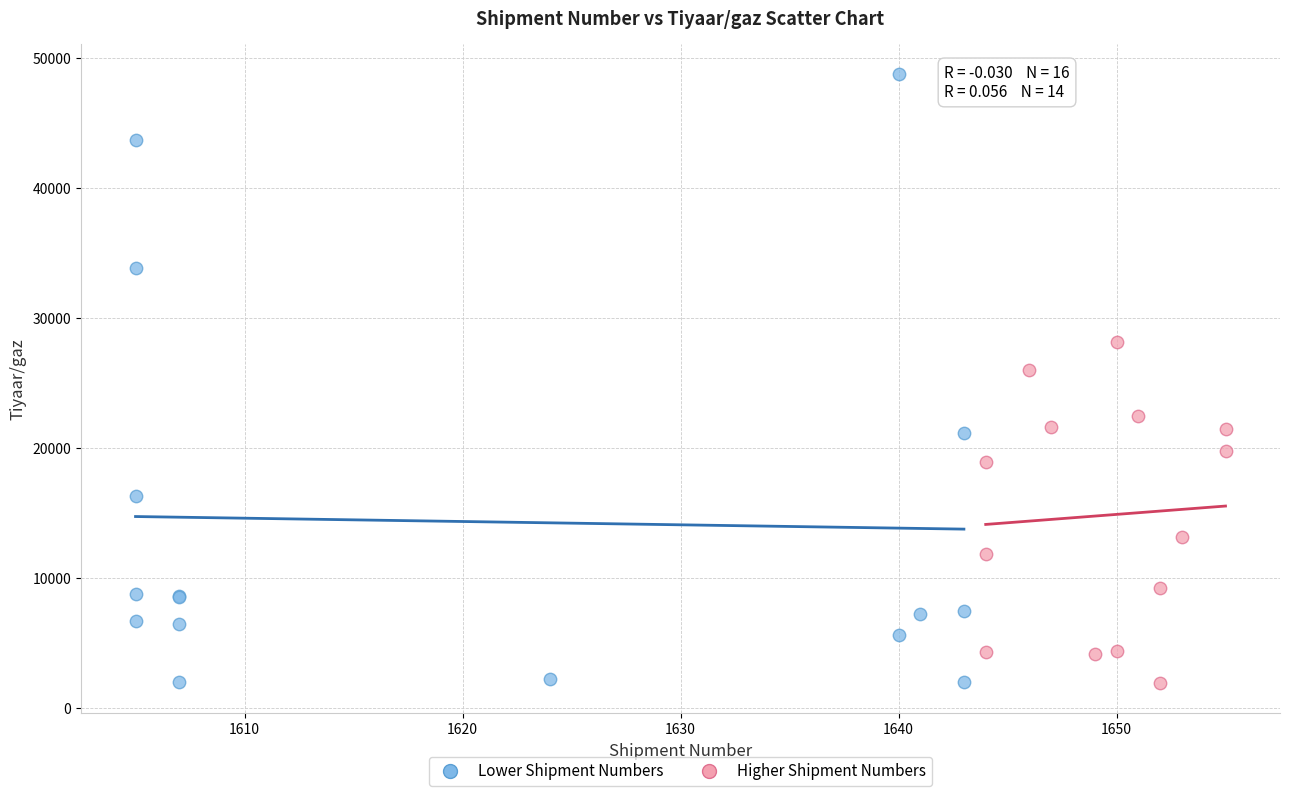

Which series contains the highest Y value?

Lower Shipment Numbers